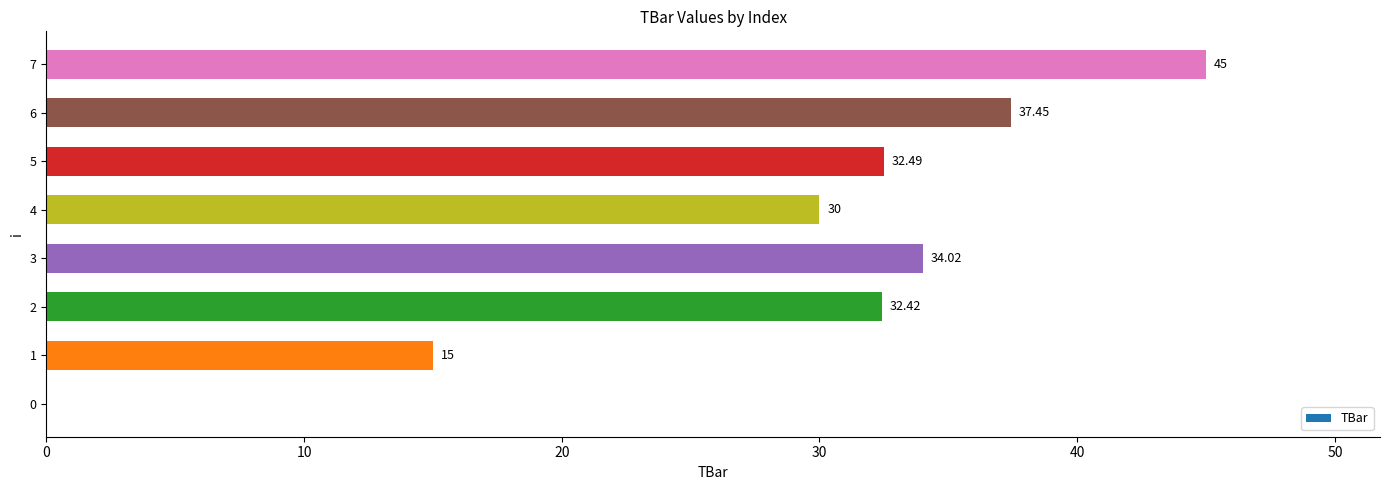

Are the bars grouped side by side (vs. stacked)?

No